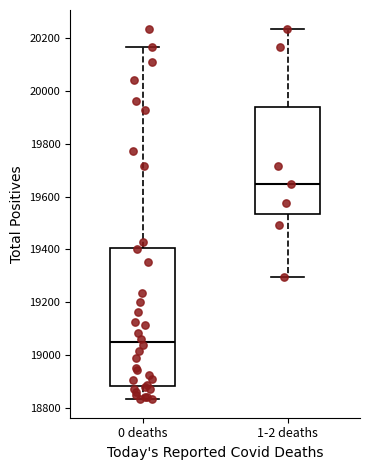

Which box has the highest median line?

1-2 deaths